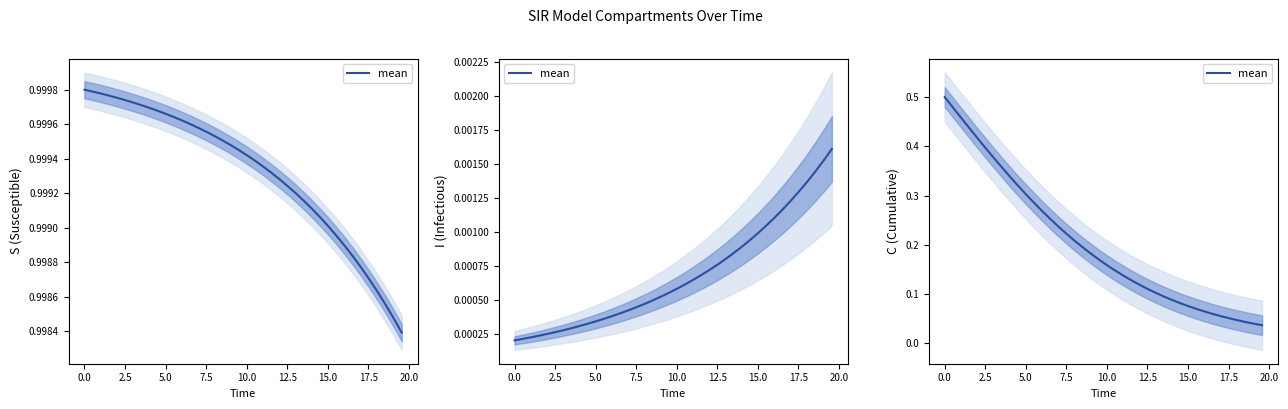

Does the chart display data point markers on the line(s)?

No